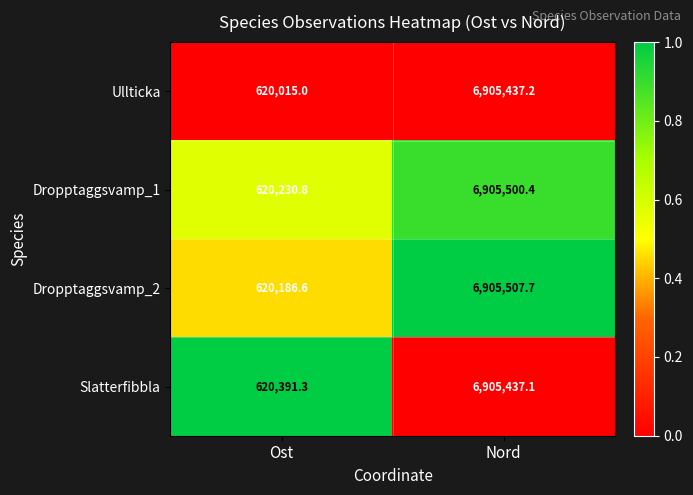

Is it true that Ullticka equals 6905437.2 at Nord?

True